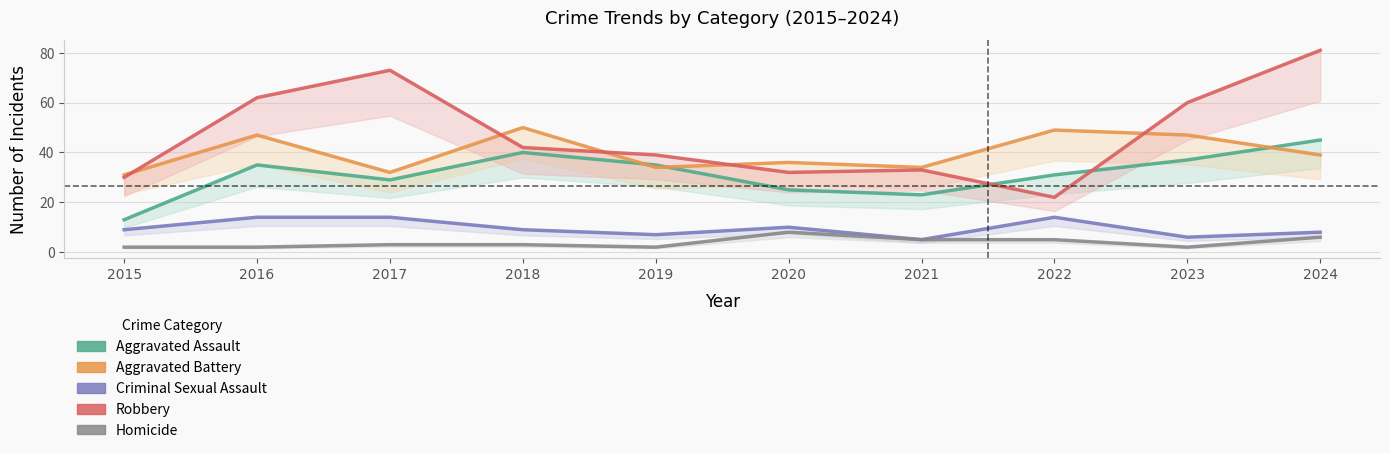

Where does the Aggravated Assault series first go above 35?

2018